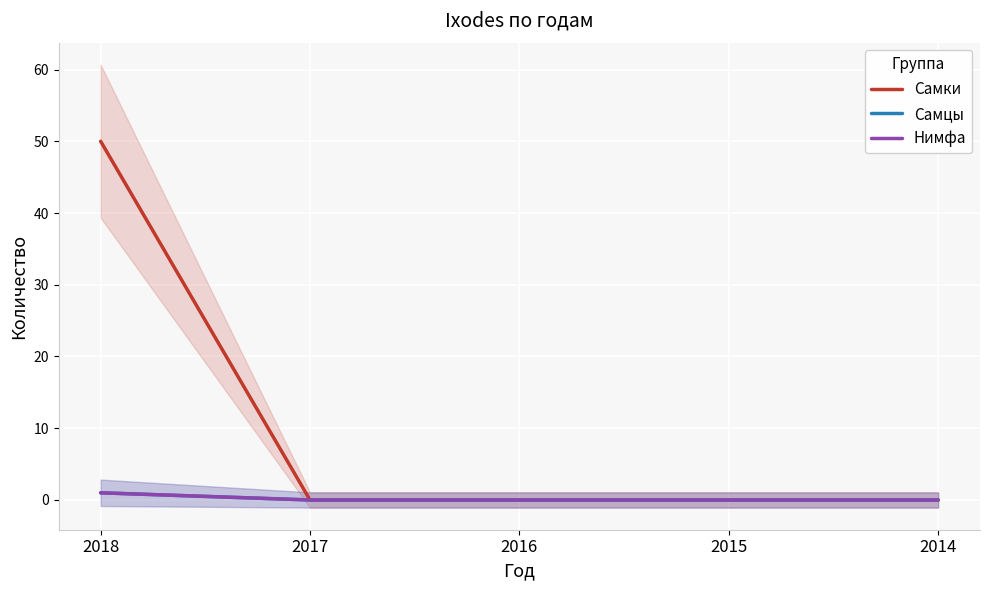

What are all the series names shown in the legend?

Самки, Самцы, Нимфа